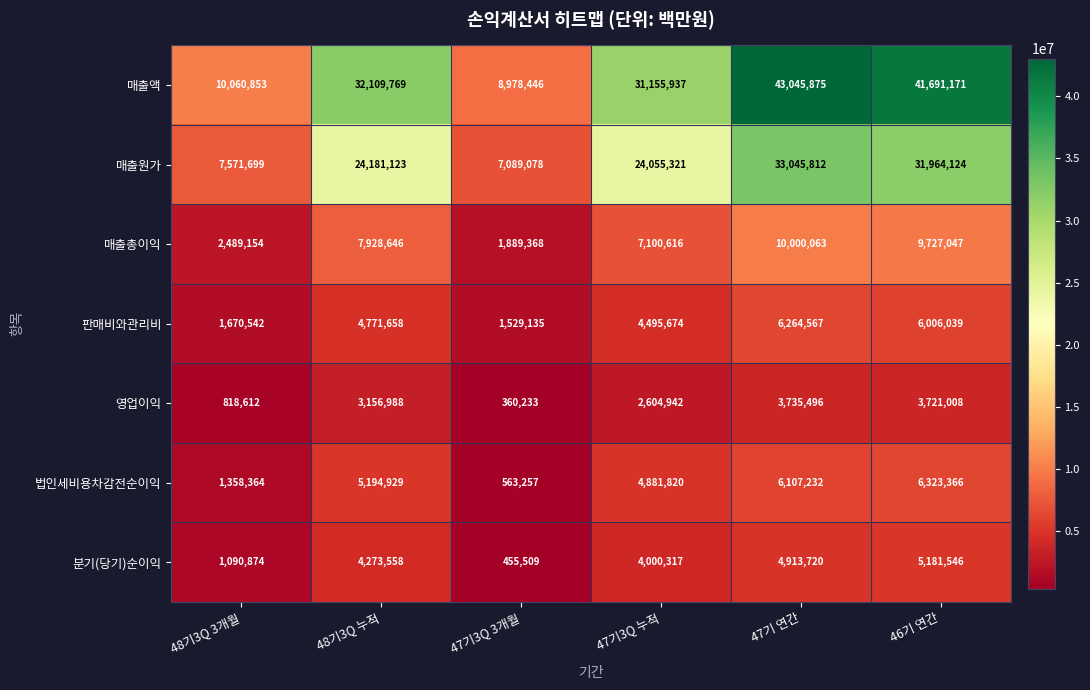

Which series has the widest spread of values?

매출액